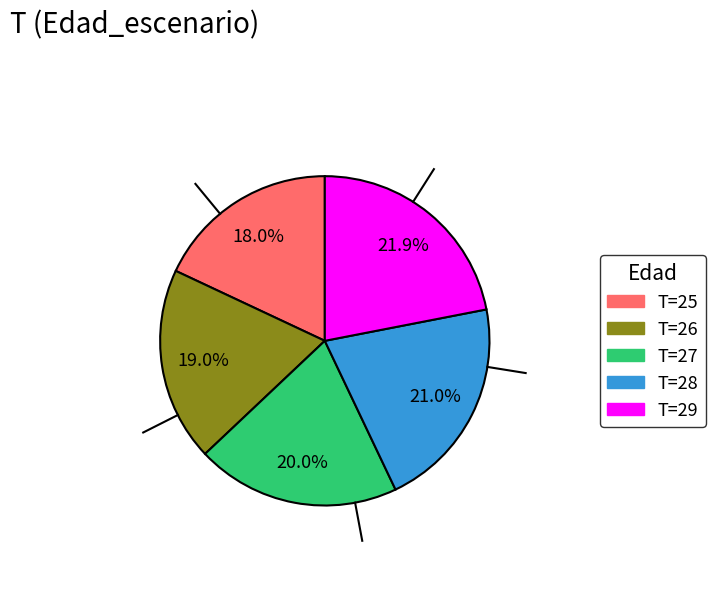

Is there any slice that represents more than half of the pie?

No